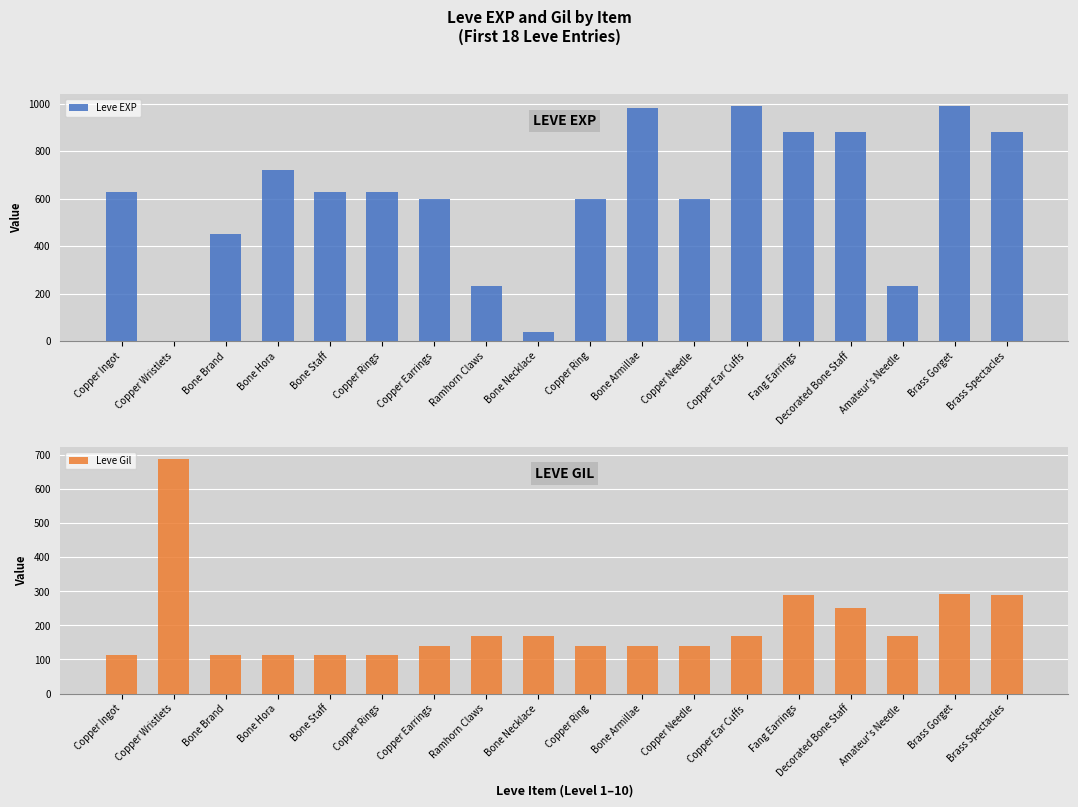

Which category has the lowest value across all series?

Copper Wristlets